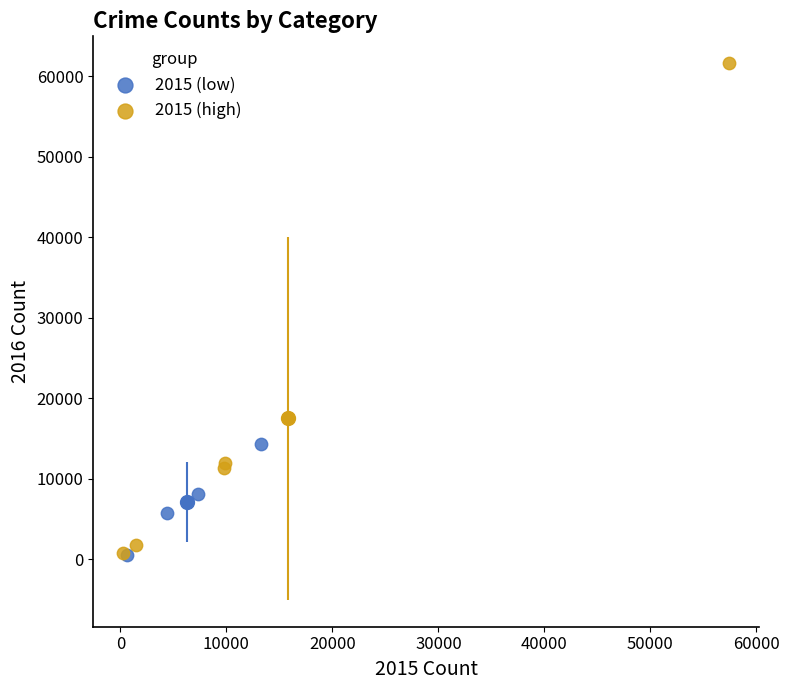

Which series contains the highest Y value?

2015 (high)